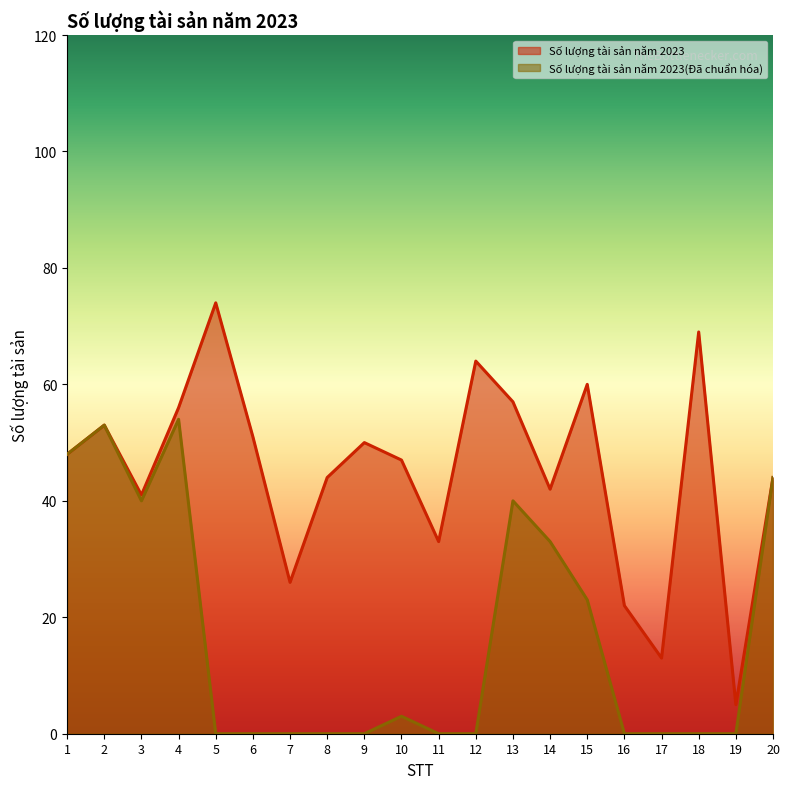

How many data points does each series have?

20